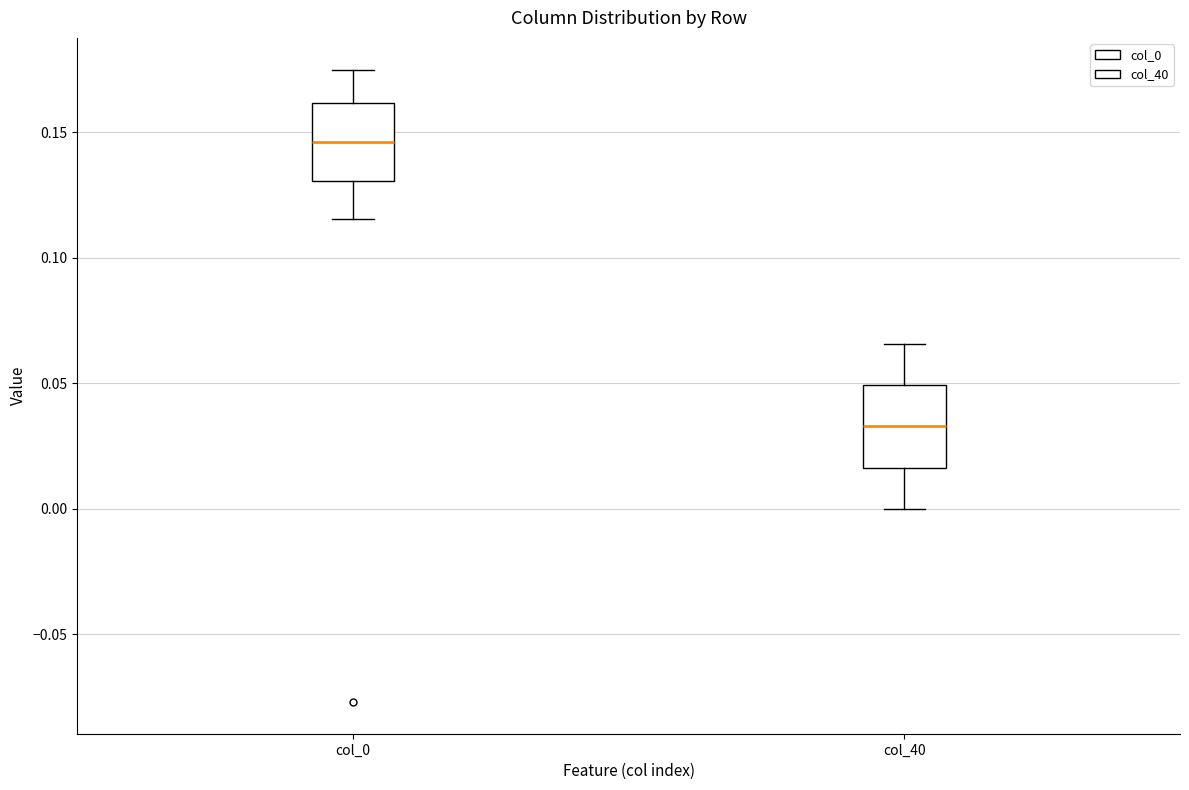

Where is the upper edge of the box for col_40 on the y-axis? The values are not printed on the chart, so give them approximately, as read against the axis.

0.050